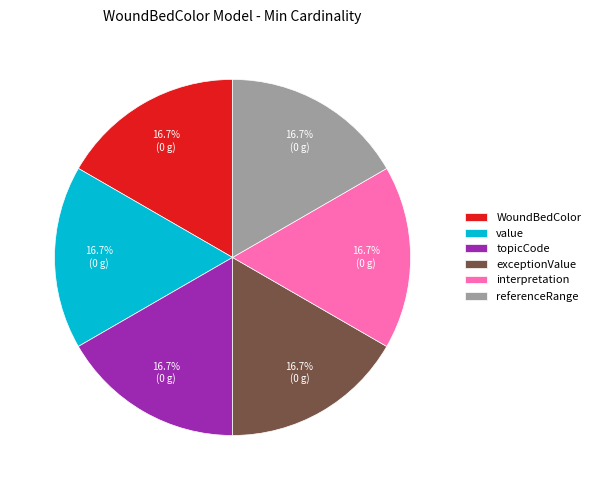

Combined, do interpretation and topicCode account for over 50%?

No